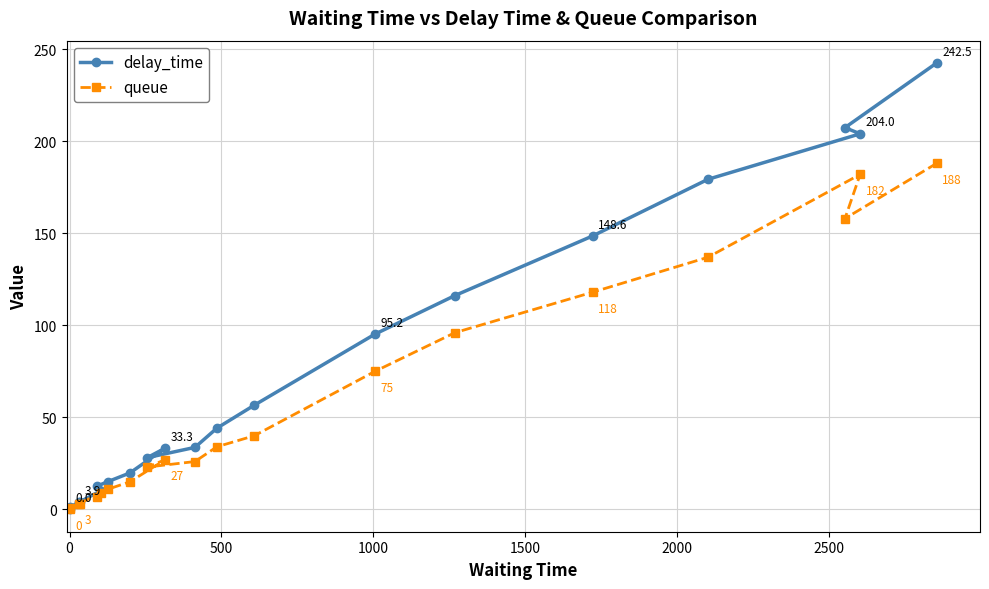

Which series has the largest total across all categories?

delay_time